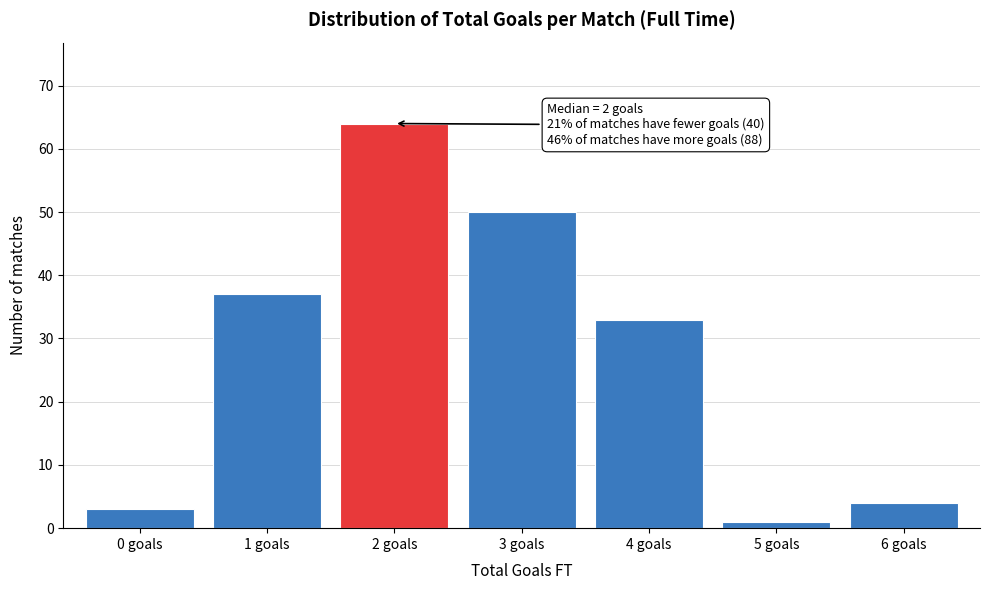

Reading right to left, extract all data points from this chart.

6 goals=4	5 goals=1	4 goals=33	3 goals=50	2 goals=64	1 goals=37	0 goals=3